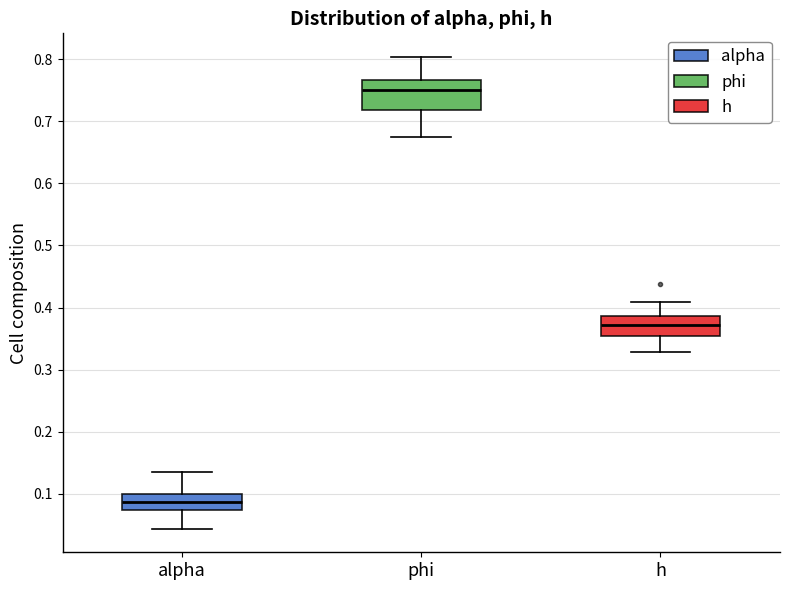

Reading left to right, read every box against the y-axis: the position of its median line, the range the box covers, and the ends of its whiskers. The values are not printed on the chart, so give them approximately, as read against the axis.

alpha: median 0.09, box 0.07 to 0.10, whiskers 0.04 to 0.13
phi: median 0.75, box 0.72 to 0.77, whiskers 0.67 to 0.80
h: median 0.37, box 0.35 to 0.39, whiskers 0.33 to 0.41